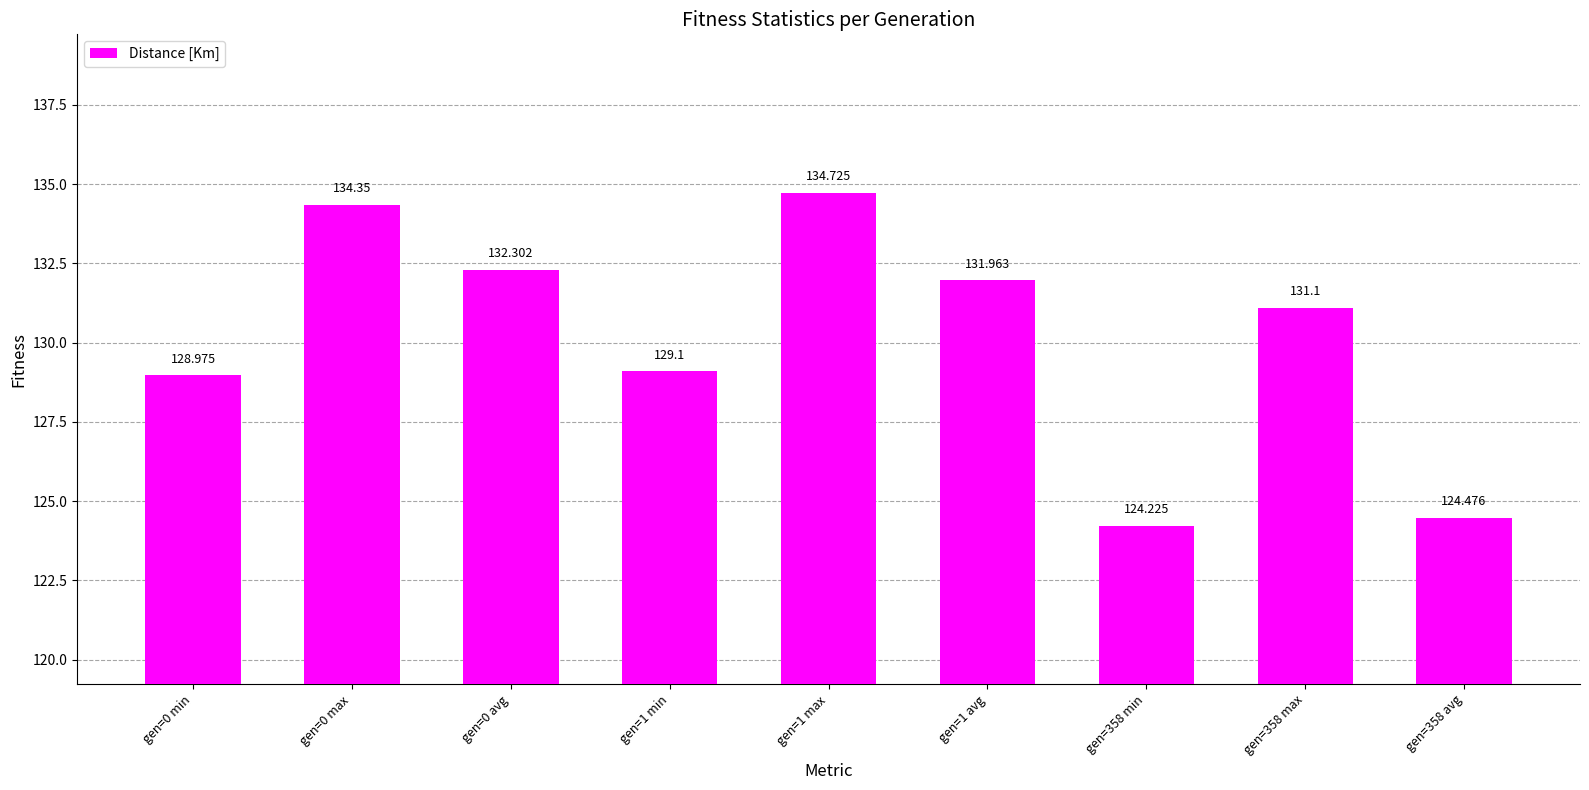

What is the sum of the values at gen=0 min and gen=0 max?

263.3